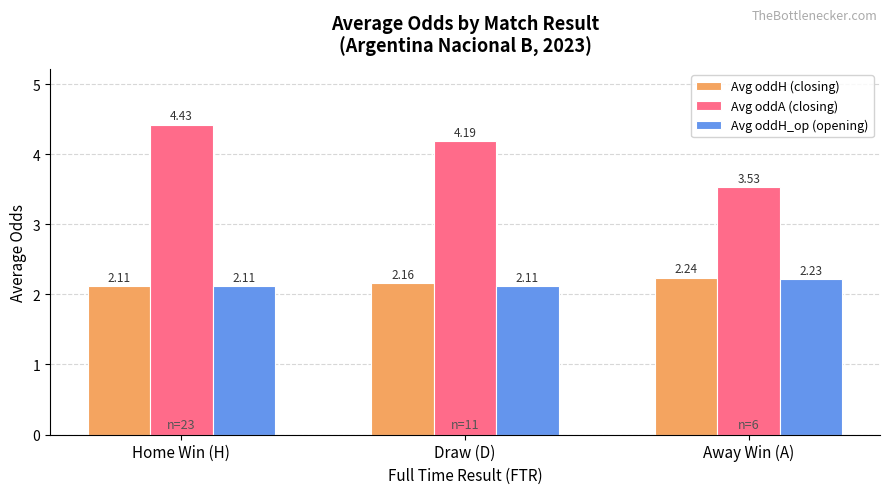

How many groups of bars are there?

3